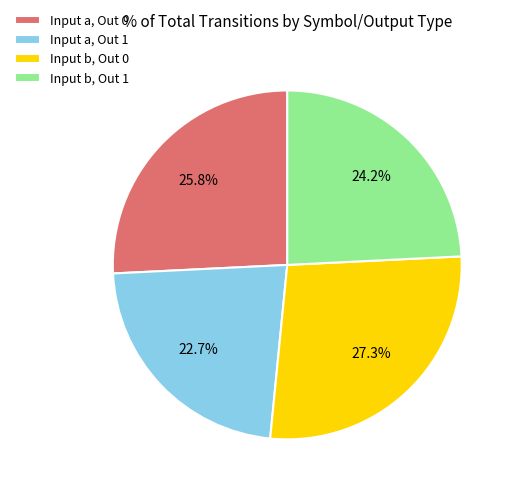

Is there a majority slice in this chart?

No